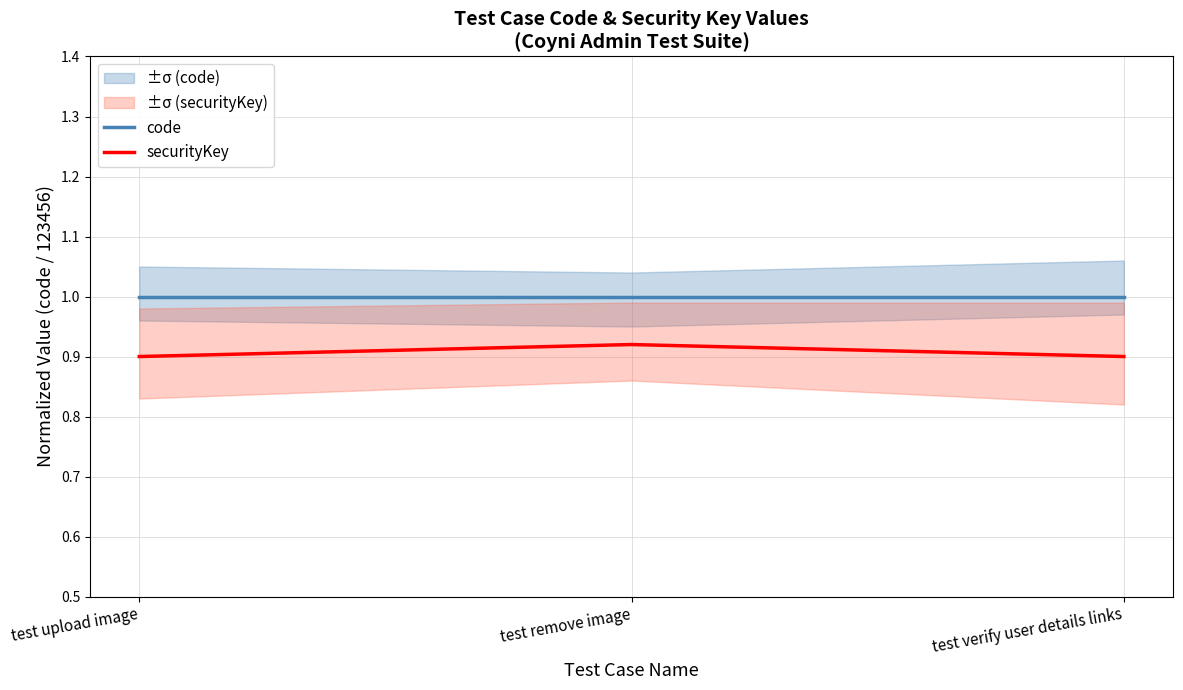

Which series has the largest total across all categories?

code